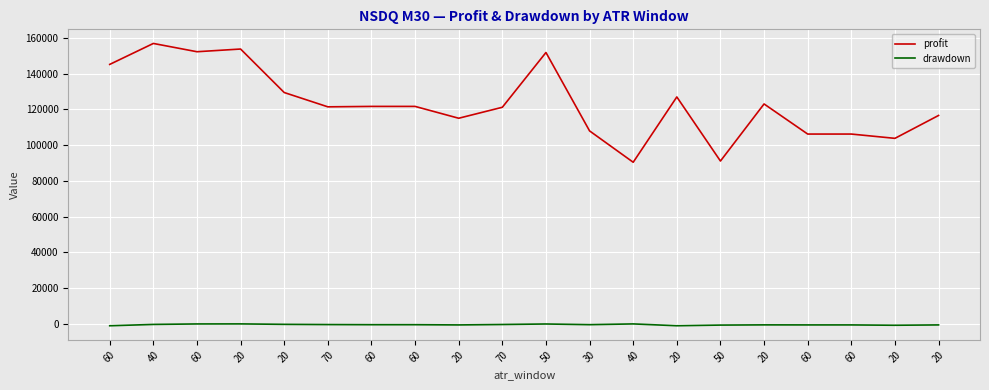

What are all the series names shown in the legend?

profit, drawdown